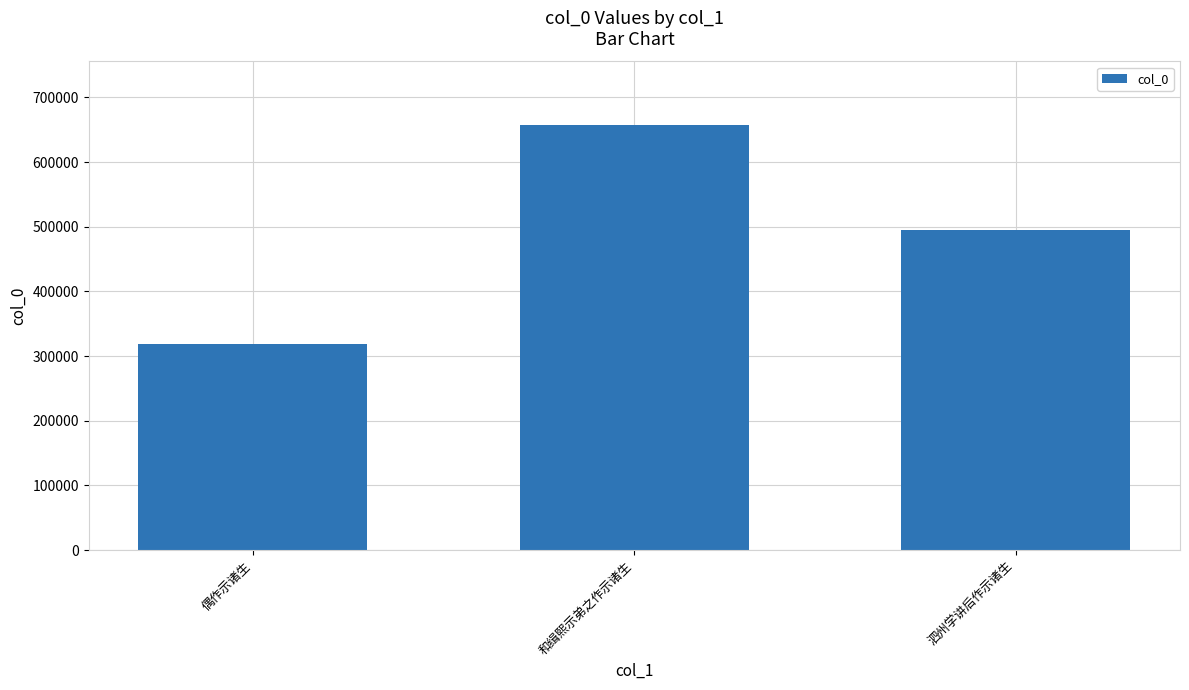

The chart shows a value of 656889 at 和缉熙示弟之作示诸生. True or false?

True